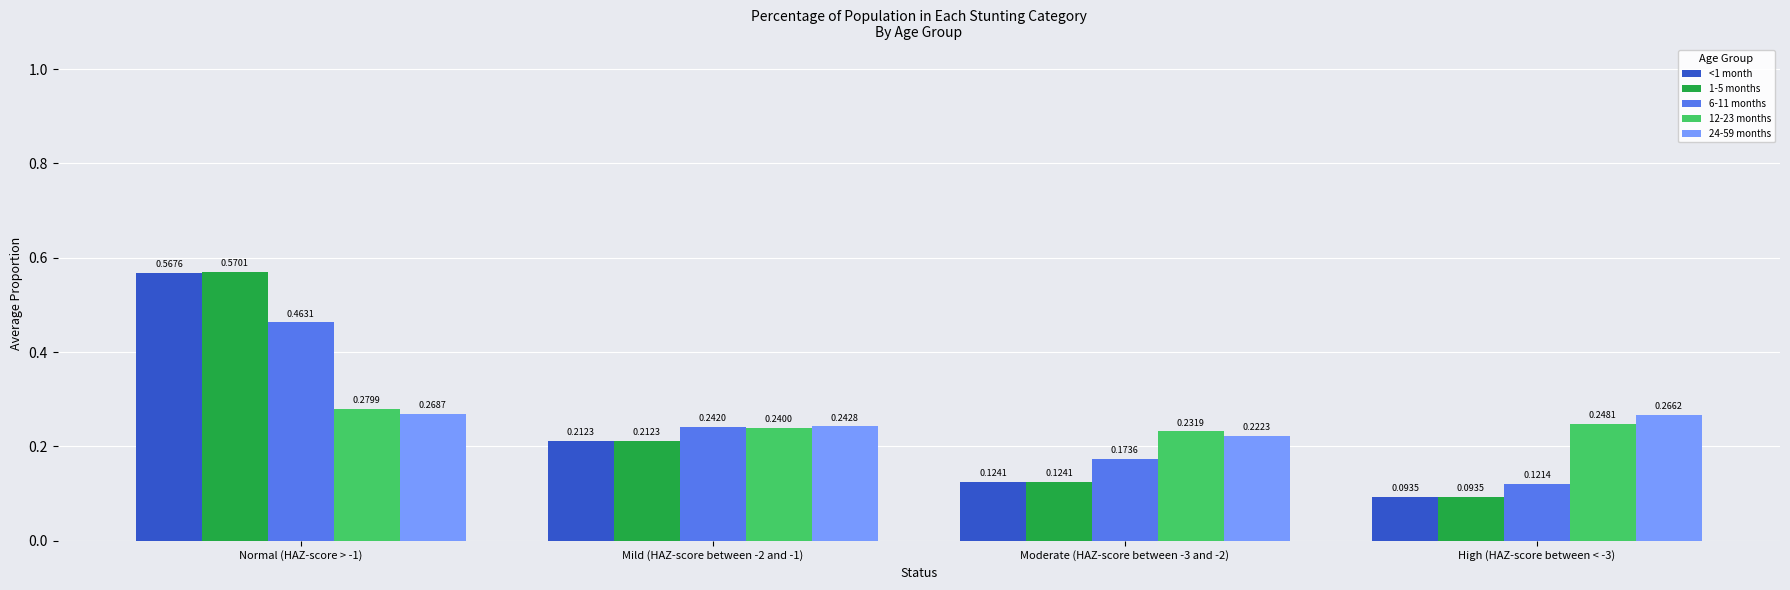

What is the sum of the 1-5 months values at Normal (HAZ-score > -1) and Mild (HAZ-score between -2 and -1)?

0.8